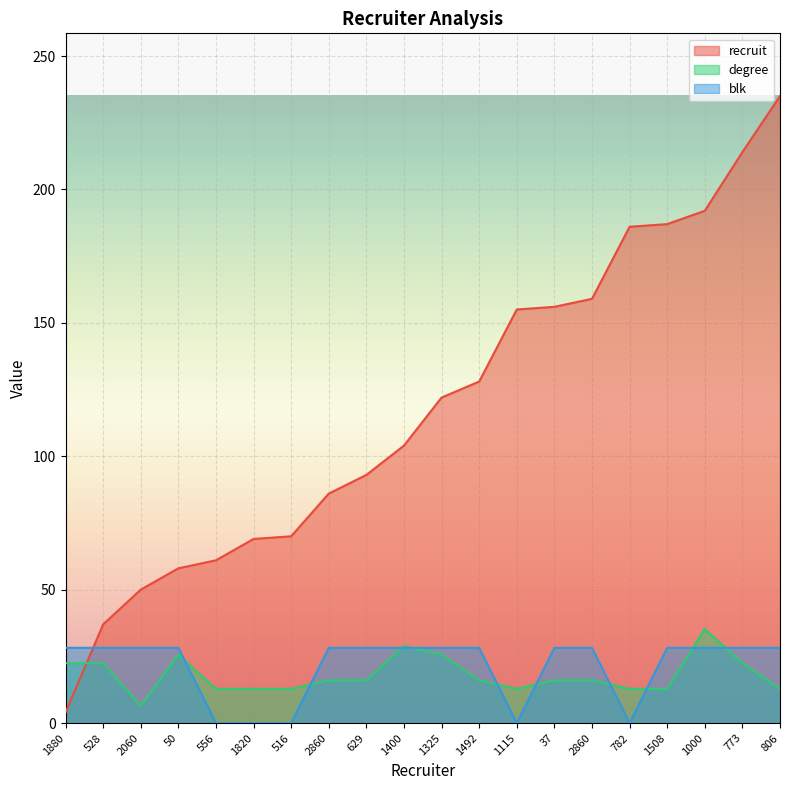

Where is recruit nearest to the value 119?

1325